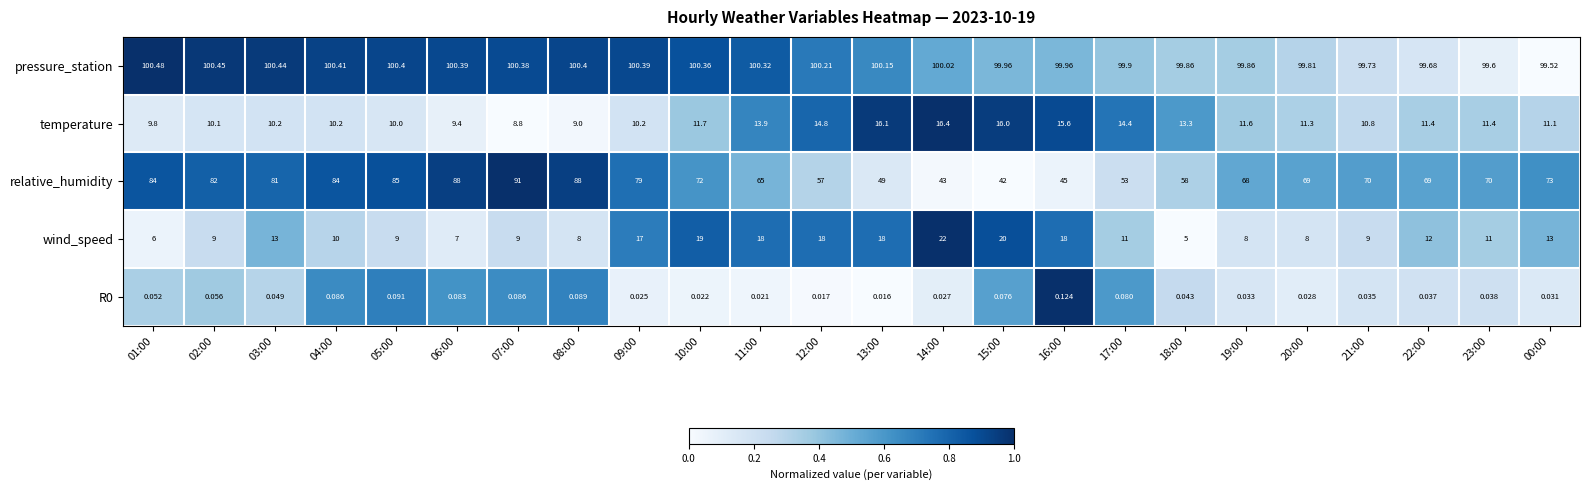

Between 06:00 and 22:00, which series saw the biggest shift?

relative_humidity